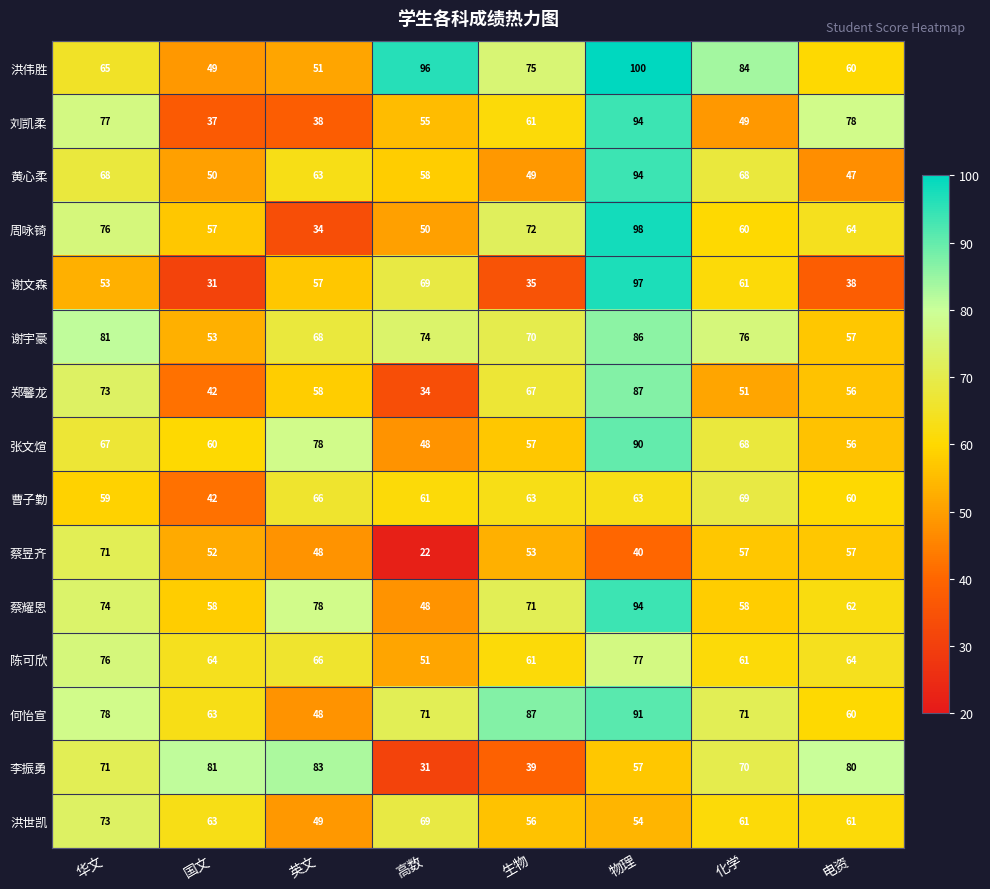

What is the average value of the 蔡耀恩 series?

68